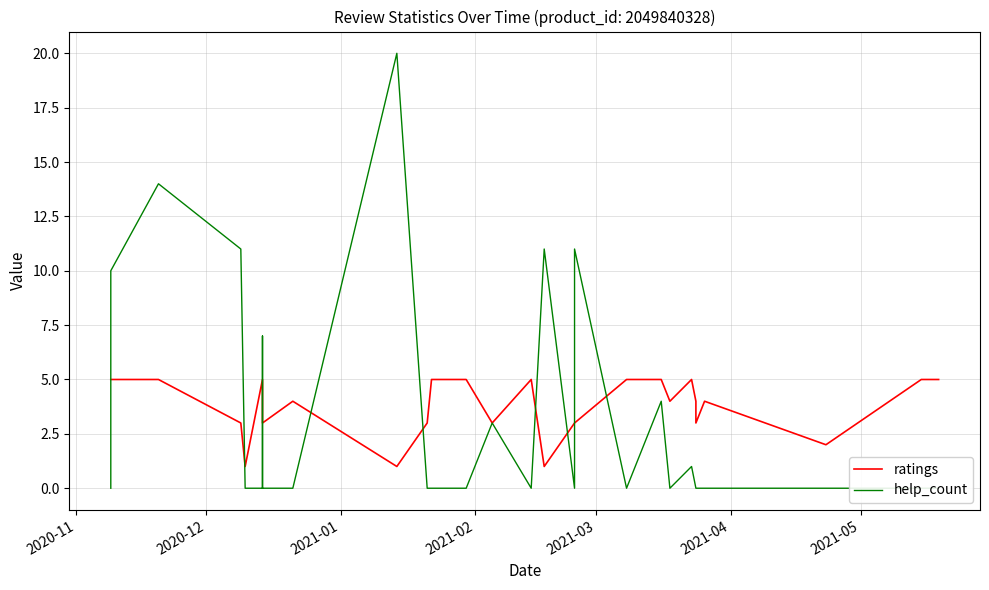

The ratings series shows 1 at 12. True or false?

False